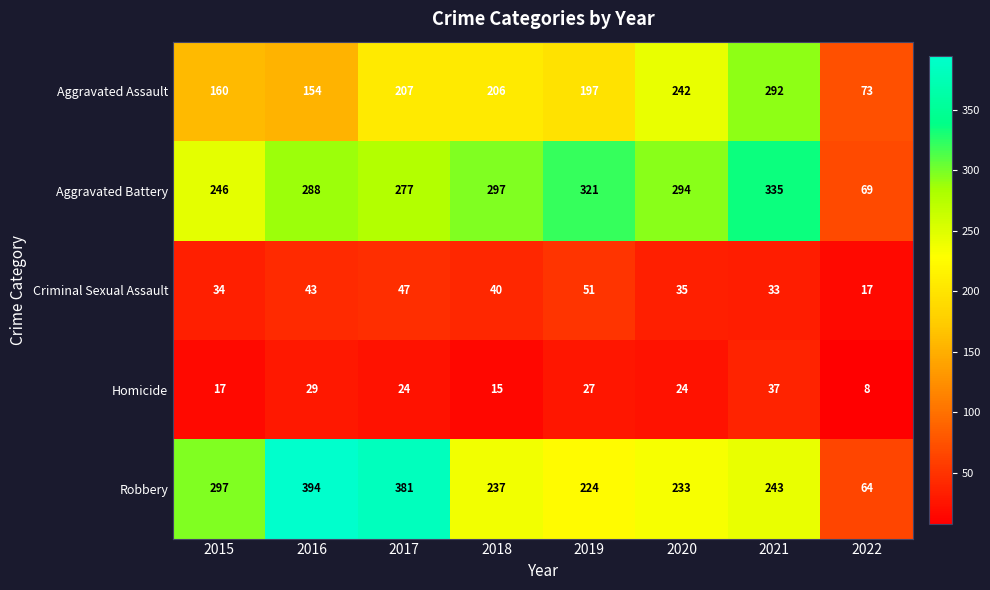

How many series are shown in this chart?

5